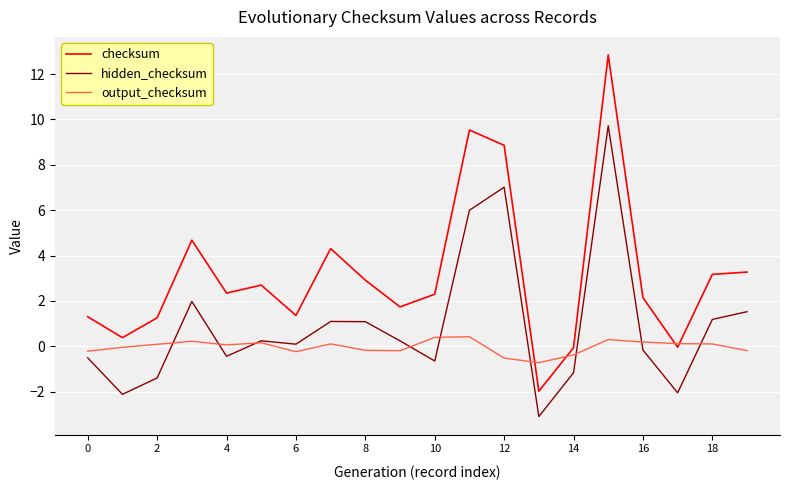

What is the smallest value displayed?

-3.1